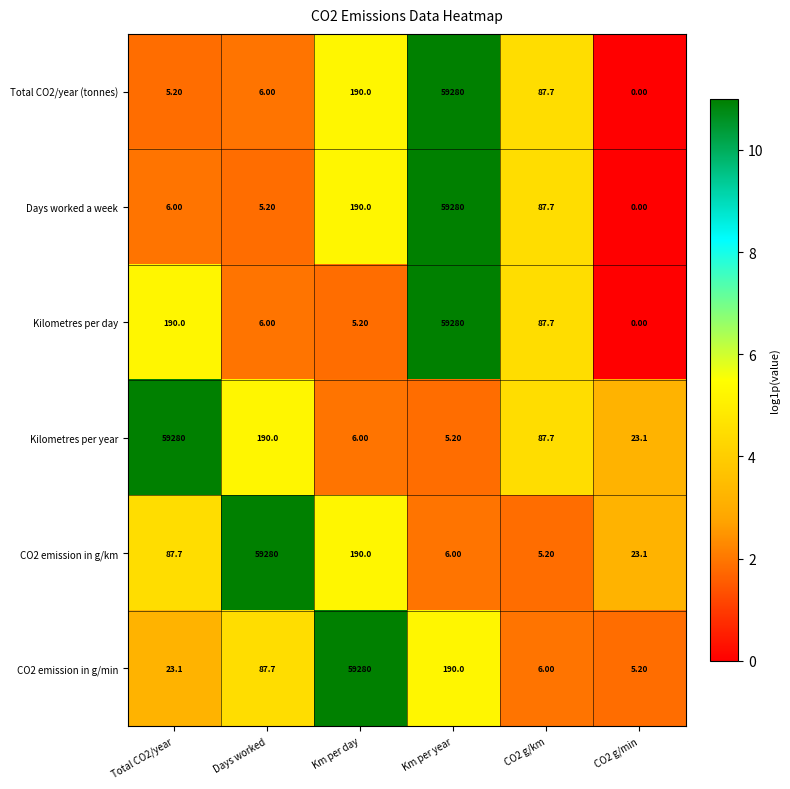

At which label does Kilometres per day reach its peak?

Km per year